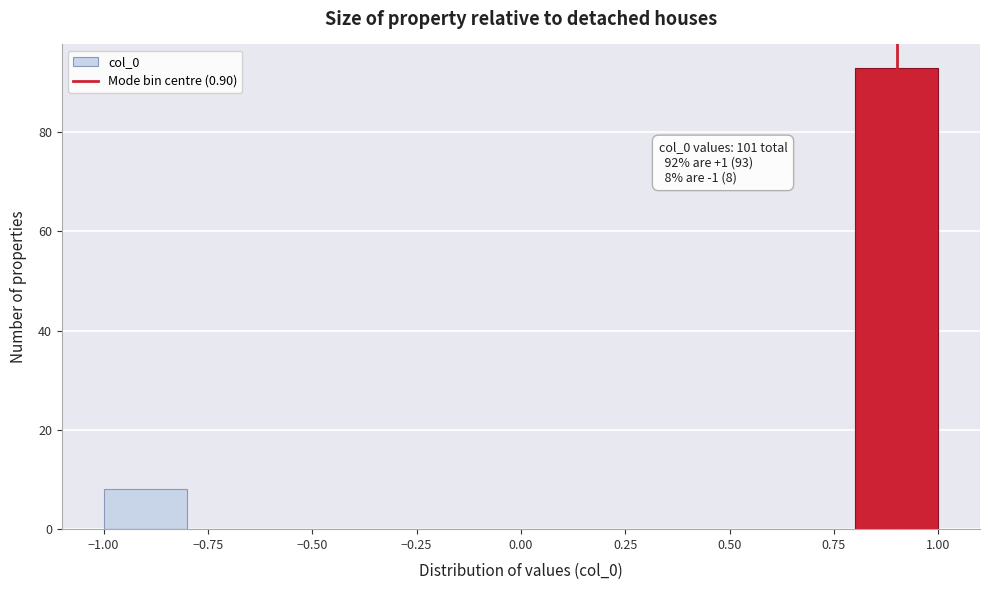

Over which range of the x-axis is the bar tallest?

0.8 to 1.0